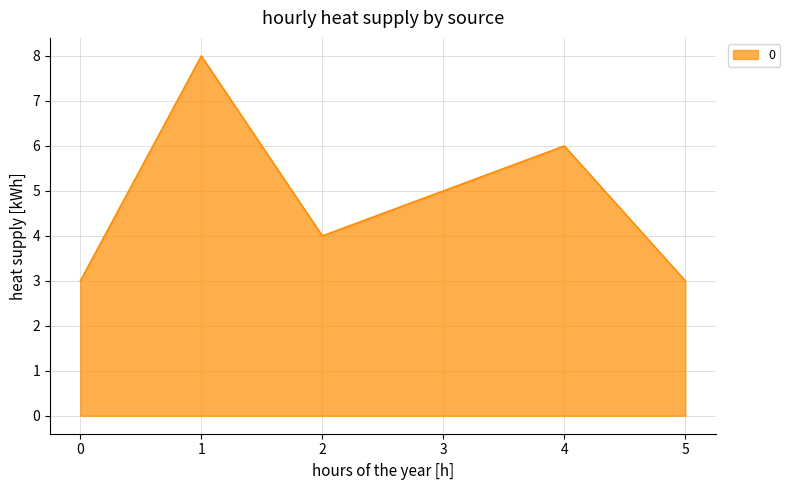

Read the value at 4.

6